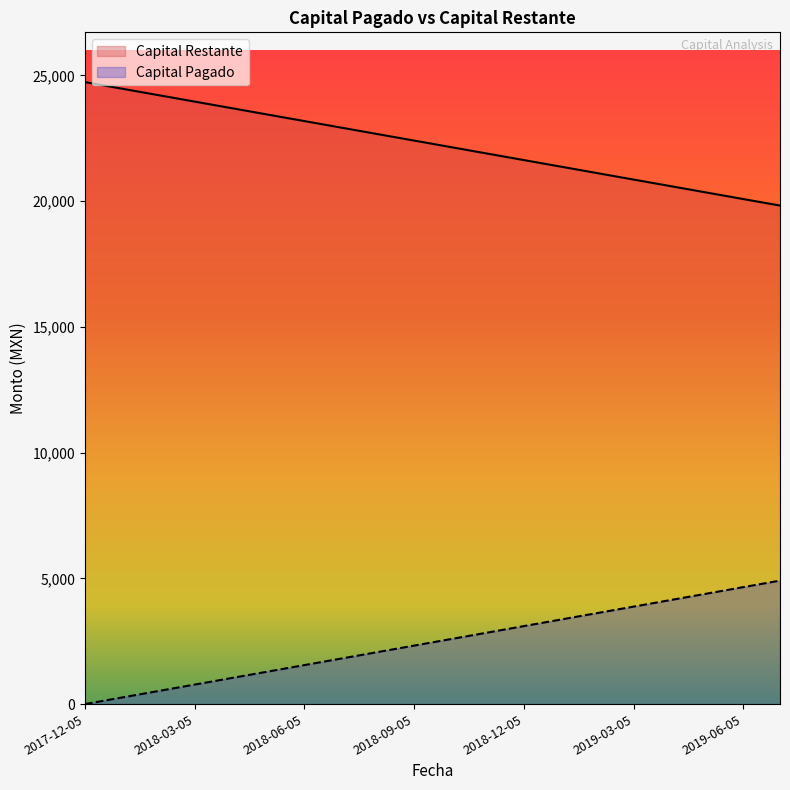

What is the difference between the Capital Pagado values at 2018-06-05 and 2019-06-05?

3101.6